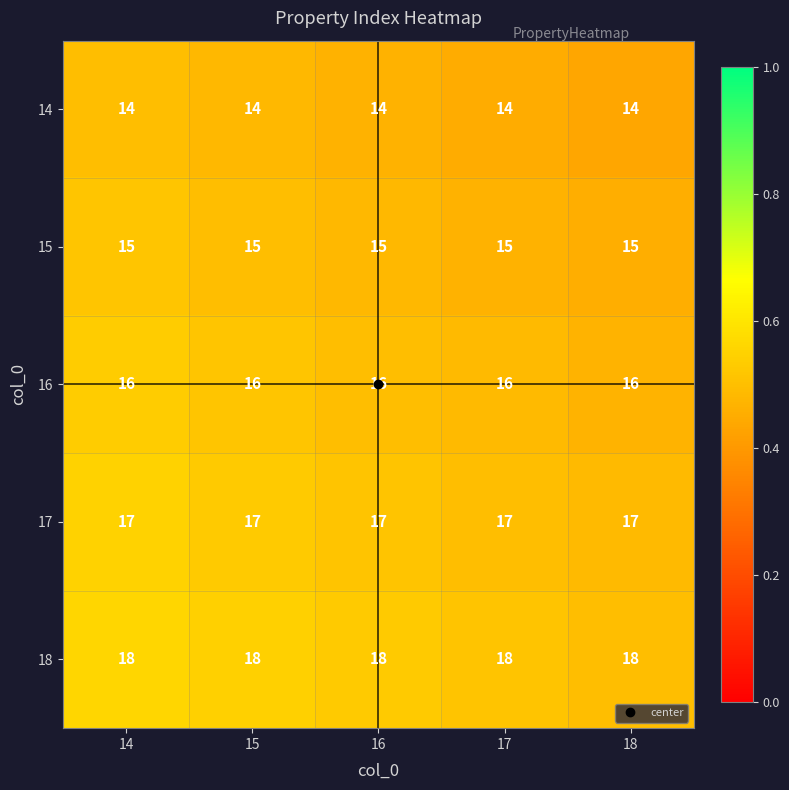

What is the sum of the 18 values at 15 and 16?

36